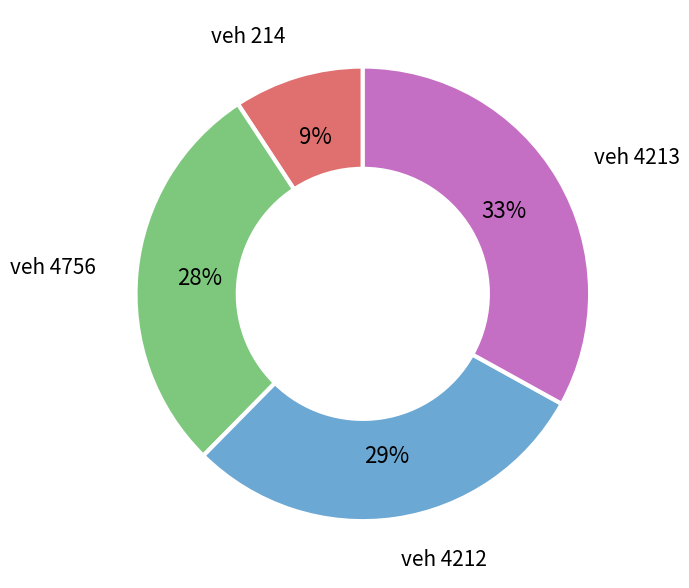

Is there a majority slice in this chart?

No